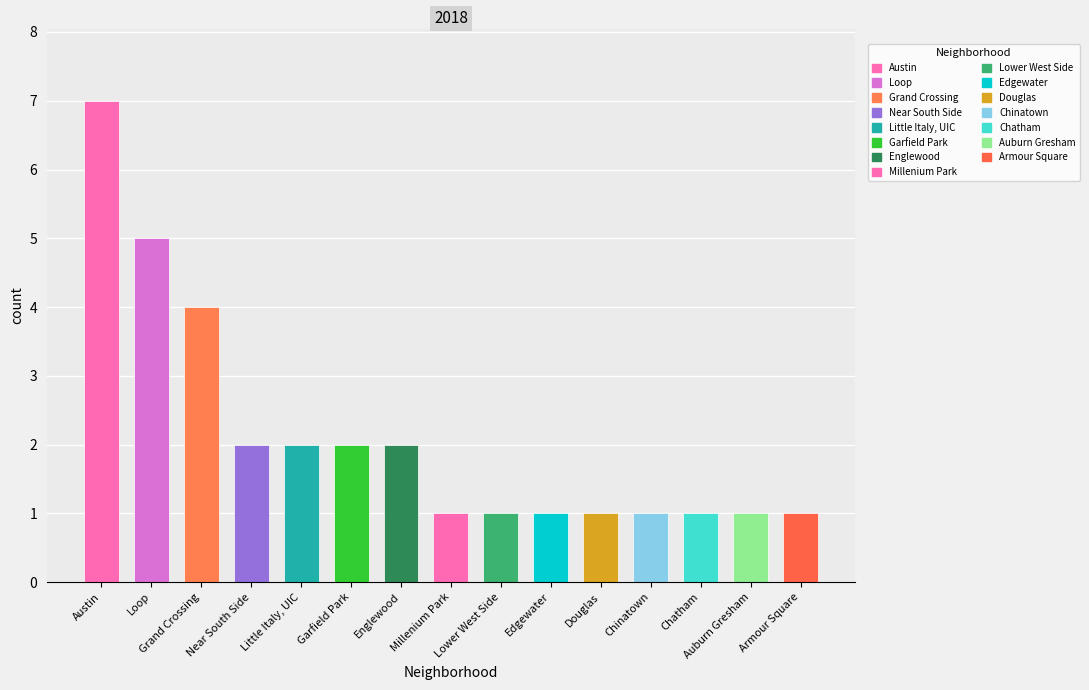

How many categories are shown in the chart?

15